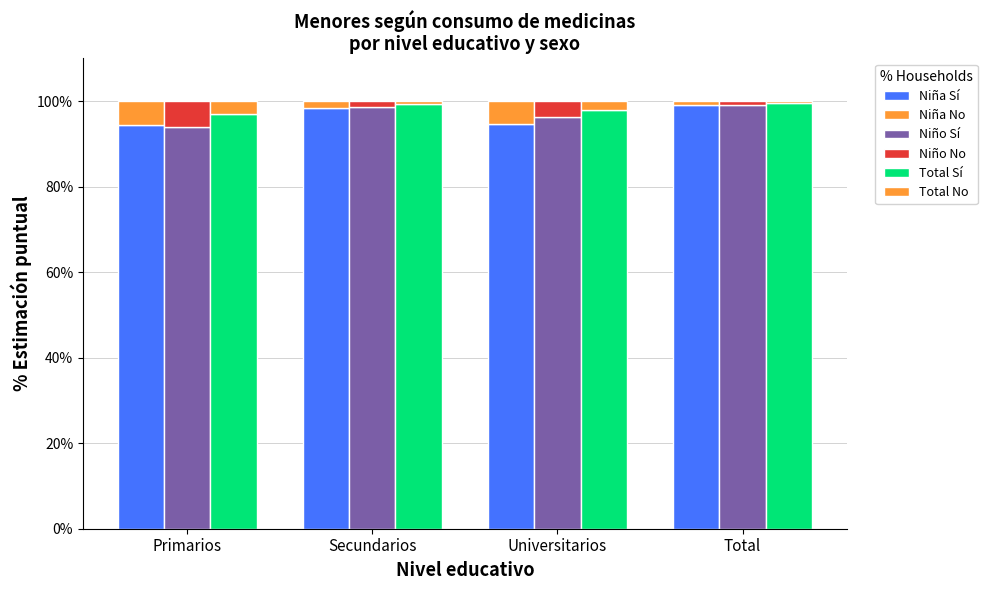

Reading right to left, transcribe all the data shown in this chart.

Niña Sí: 99.0	94.7	98.4	94.4
Niña No: 1.0	5.3	1.6	5.6
Niño Sí: 99.1	96.4	98.6	93.8
Niño No: 0.9	3.6	1.4	6.2
Total Sí: 99.5	97.8	99.2	97.0
Total No: 0.5	2.2	0.8	3.0